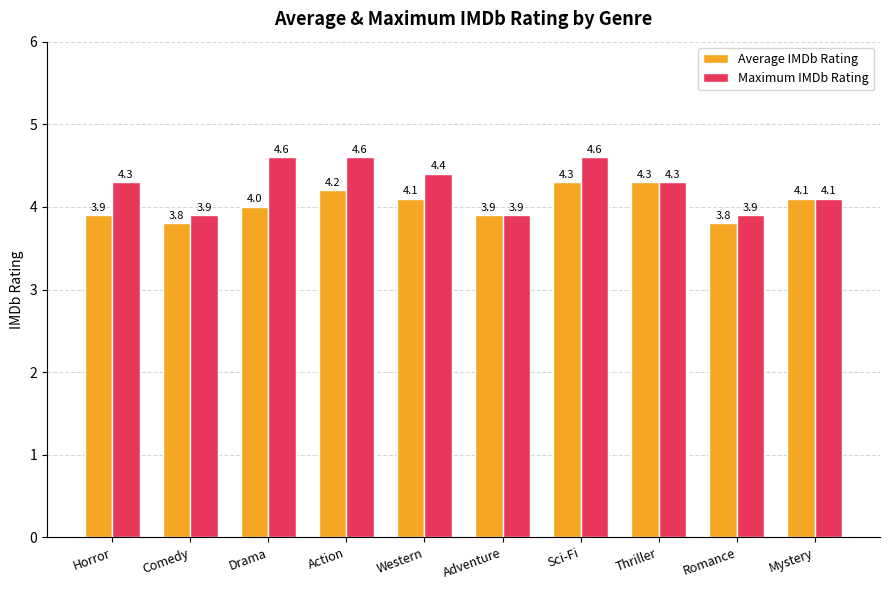

How many distinct data groups are displayed?

2